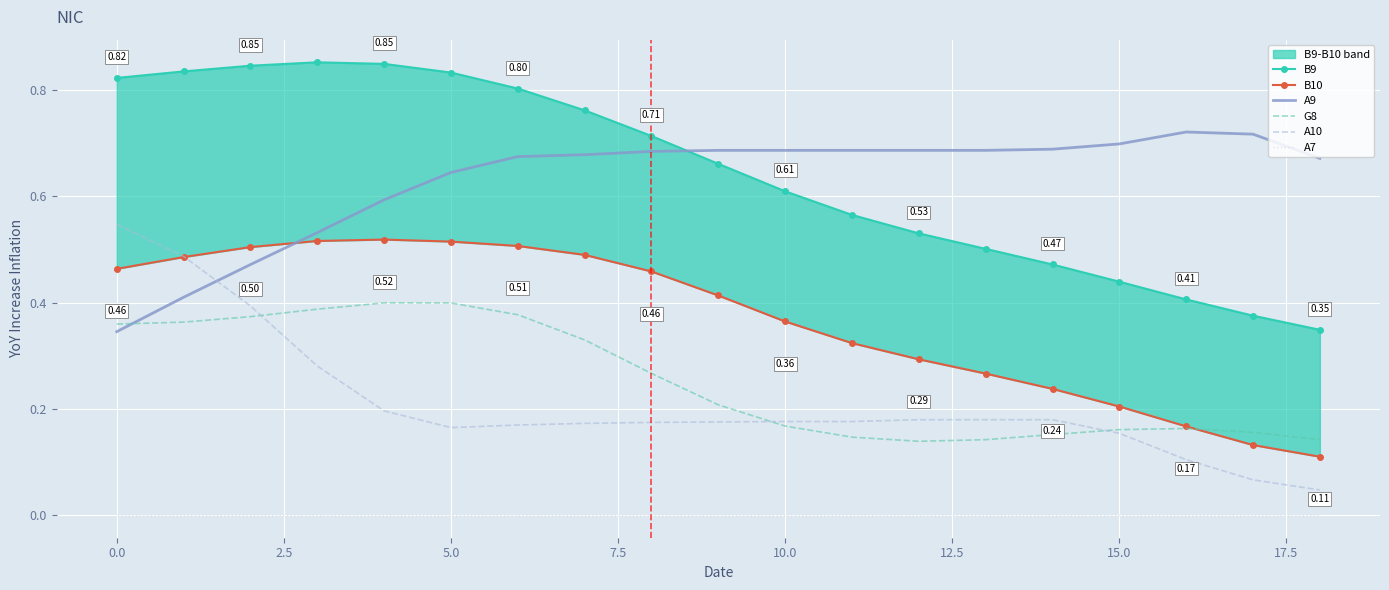

True or false: A7 and A9 intersect in this chart.

False